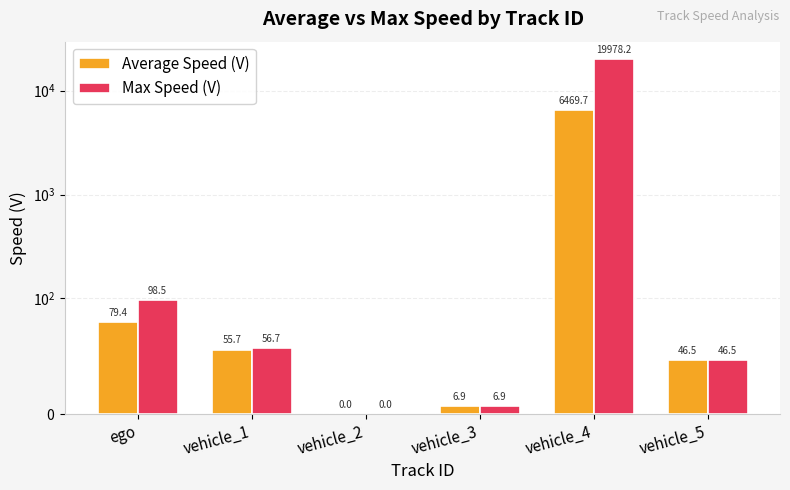

At which category is the sum across all series the highest?

vehicle_4